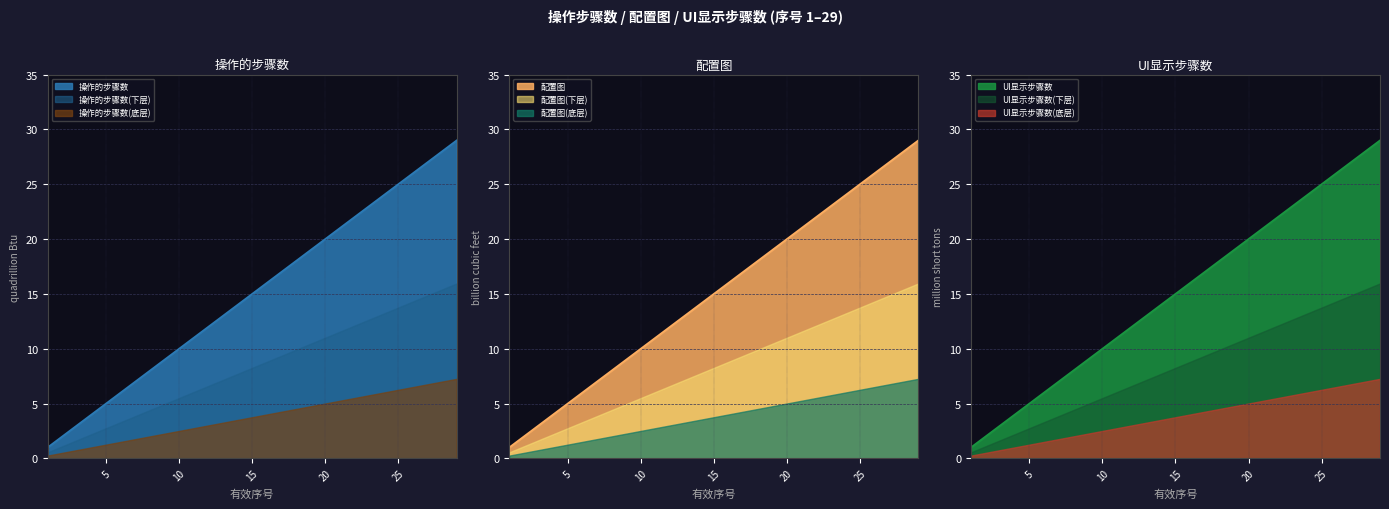

True or false: 操作的步骤数 has a value of 11 at 7.

False